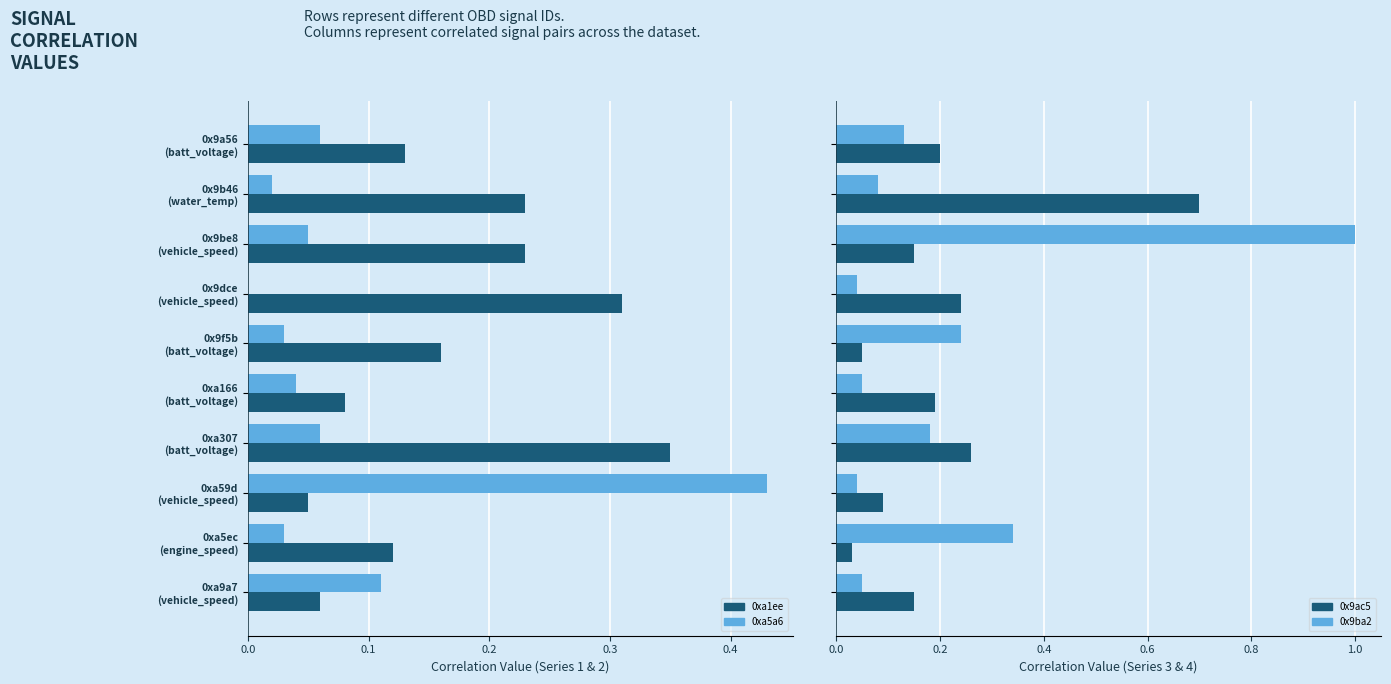

How many categories are shown in the chart?

10